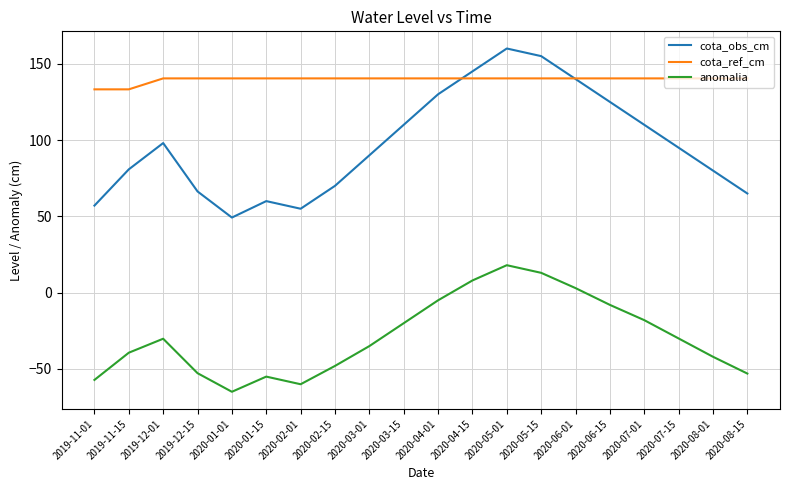

What is the difference between the highest and lowest values at 2019-11-15?

172.6